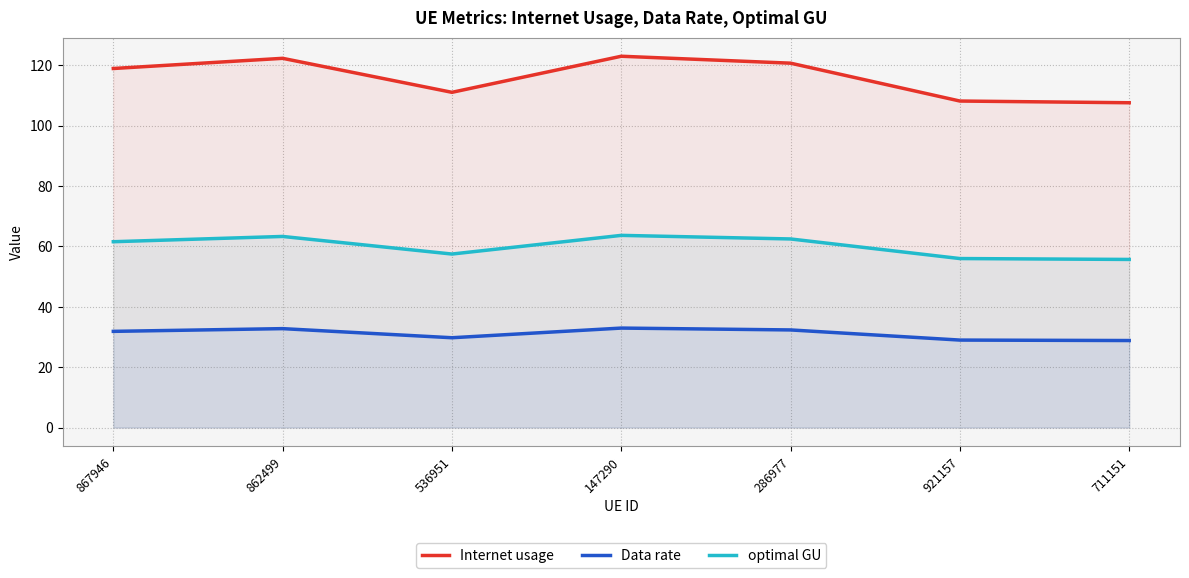

Reading right to left, list all the values displayed in this chart.

Internet usage: 107.6	108.2	120.7	123.0	111.1	122.3	119.0
Data rate: 28.8	29.0	32.3	33.0	29.8	32.8	31.9
optimal GU: 55.7	56.0	62.5	63.7	57.5	63.3	61.6